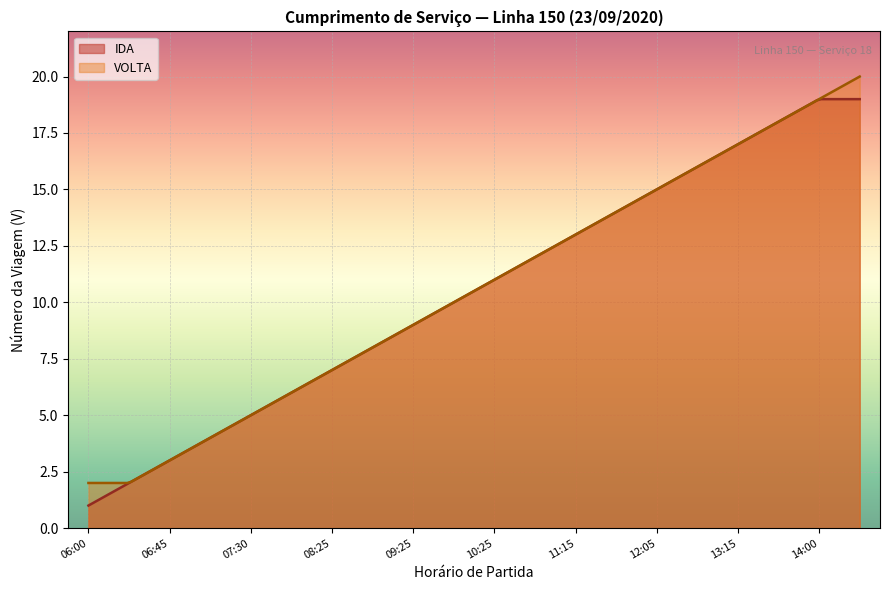

Which series has the largest total across all categories?

VOLTA